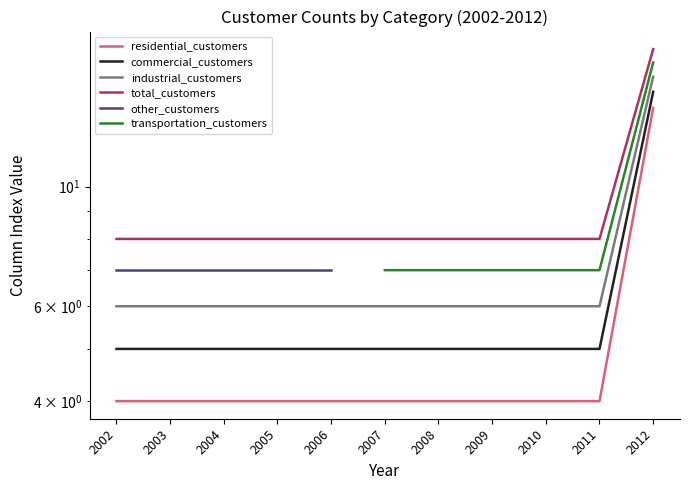

True or false: total_customers has a value of 12 at 2011.

False